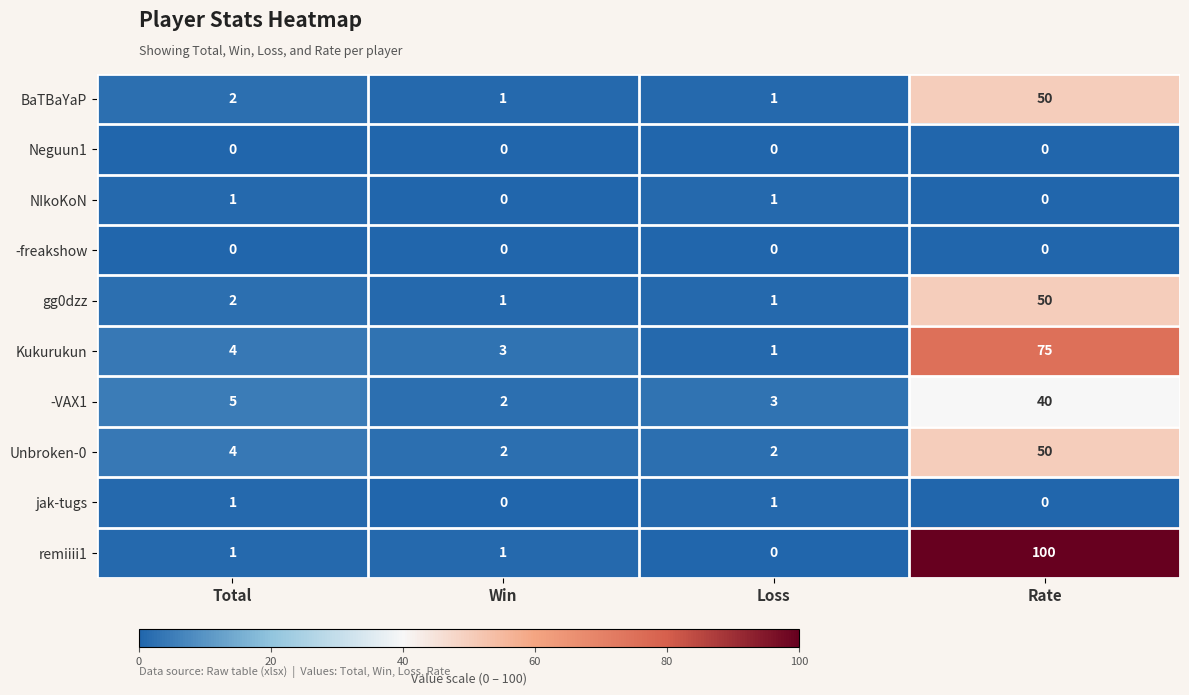

What is the total value across all series at Rate?

365